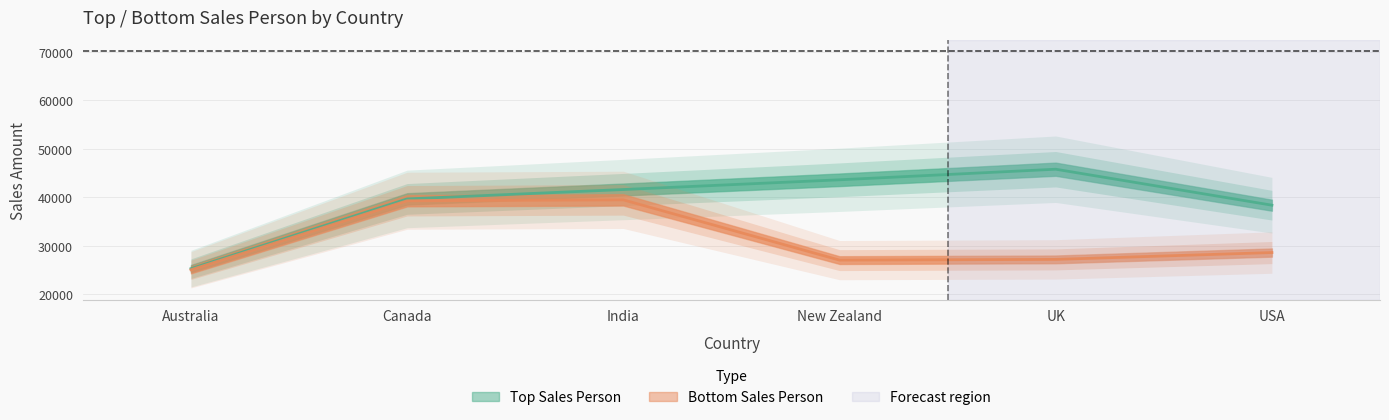

True or false: Top Sales Person has more than 2 interior local peaks.

False